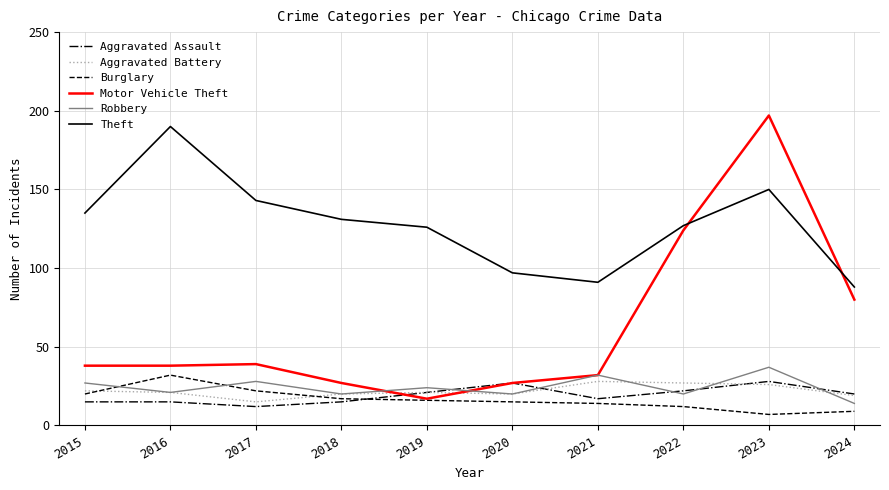

What is the average value of the Motor Vehicle Theft series?

62